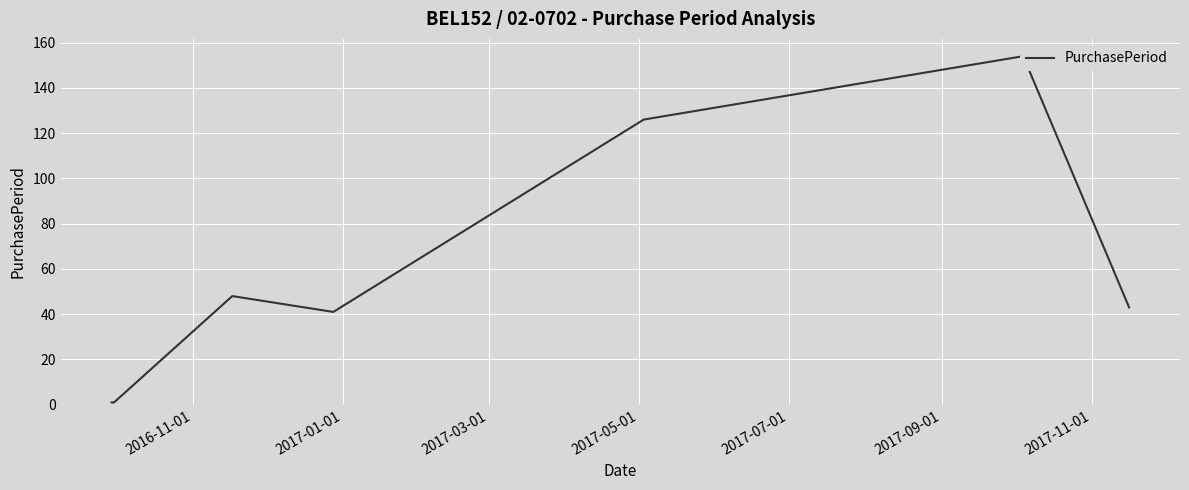

What is the label of the 4th point from the left?

2017-05-01